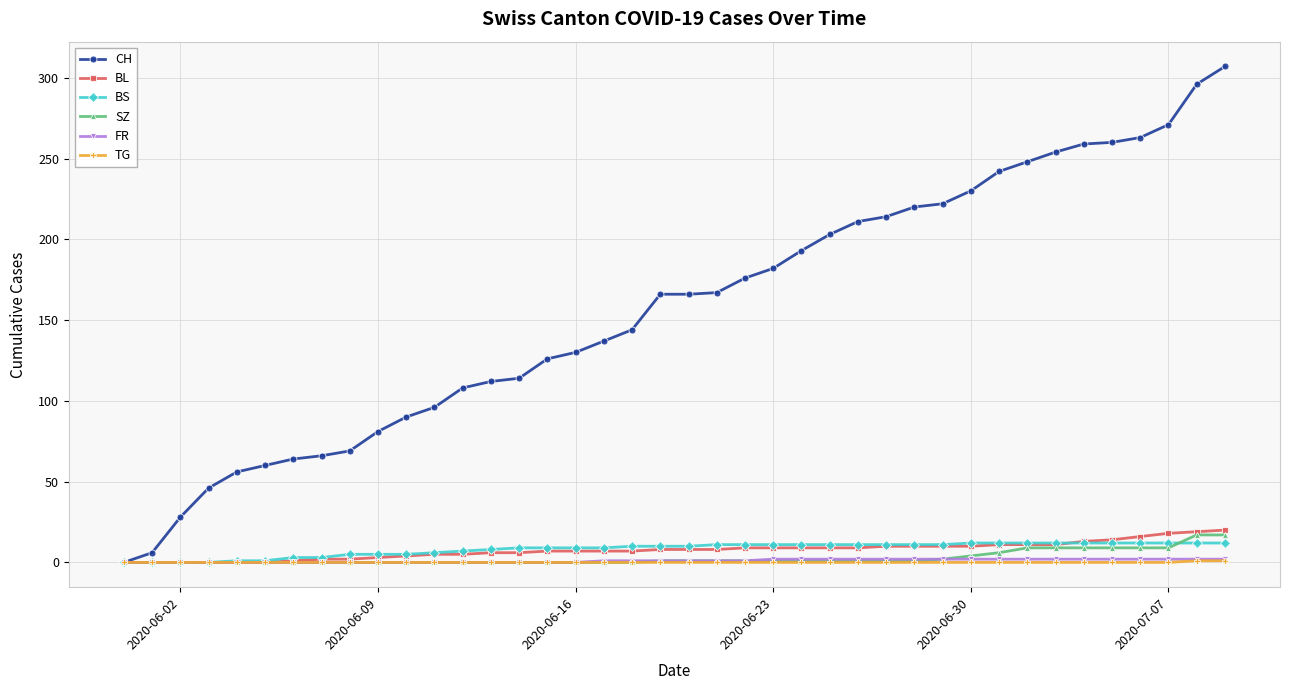

What is the greatest value displayed?

307